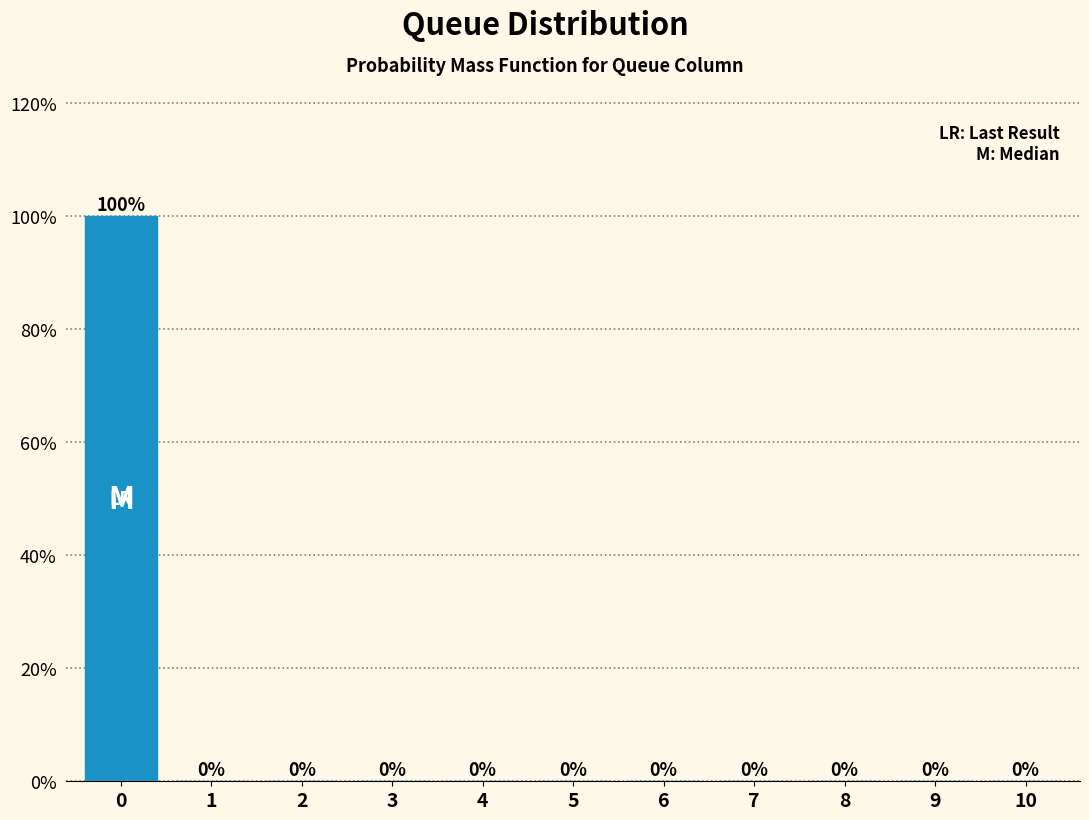

Reading left to right, what are all the values shown in this chart?

0=100	1=0	2=0	3=0	4=0	5=0	6=0	7=0	8=0	9=0	10=0